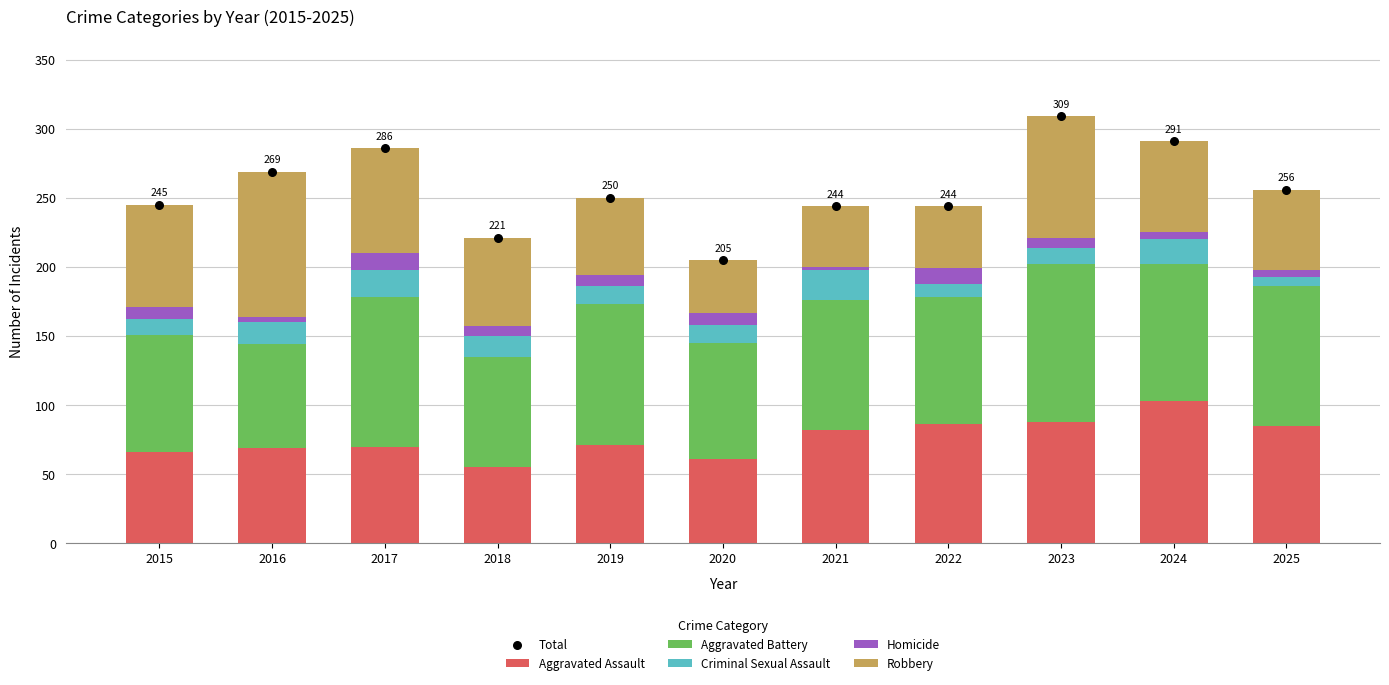

Which series has the largest Y range (max minus min)?

Total